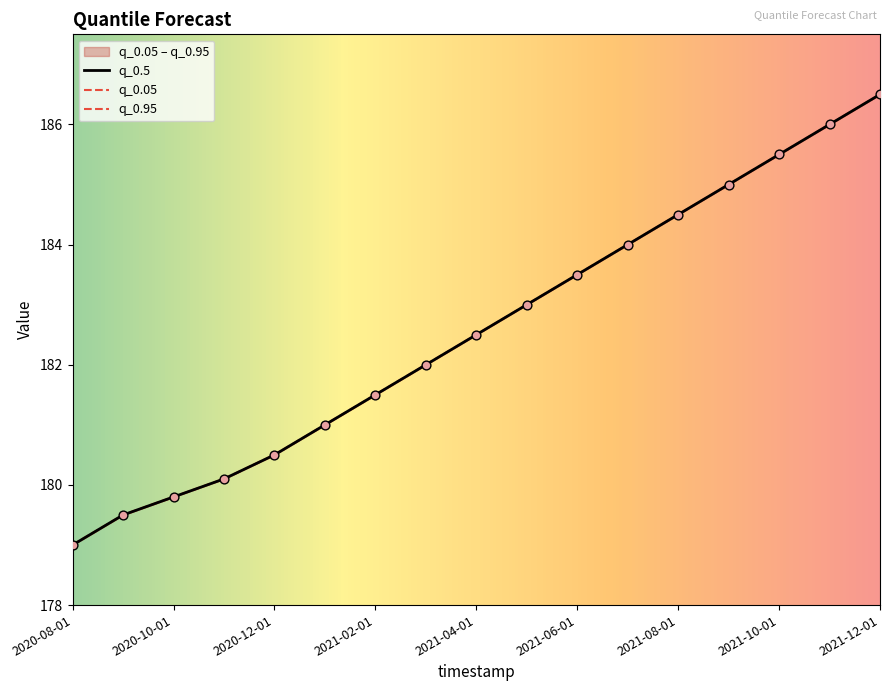

Which series has the widest spread of Y values?

q_0.05